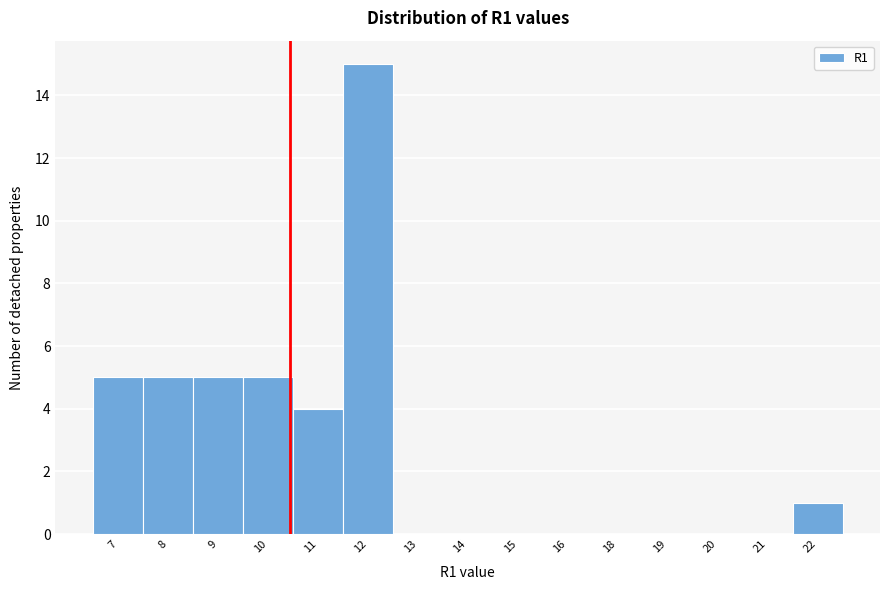

Reading right to left, list all the values displayed in this chart.

22=1	21=0	20=0	19=0	18=0	16=0	15=0	14=0	13=0	12=15	11=4	10=5	9=5	8=5	7=5